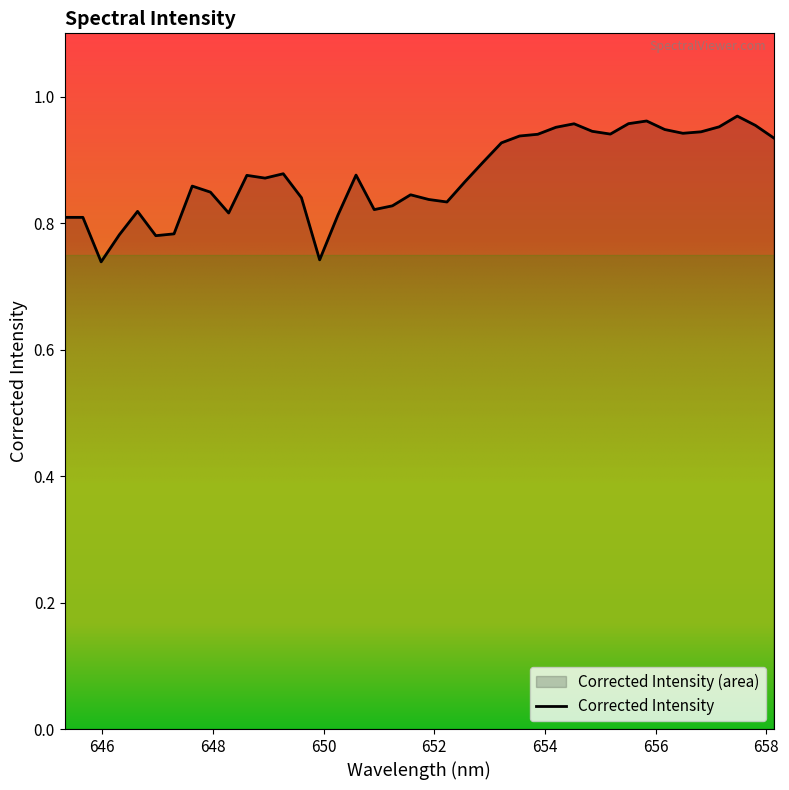

Is it true that the value at 649.600036621 is 0.8?

True